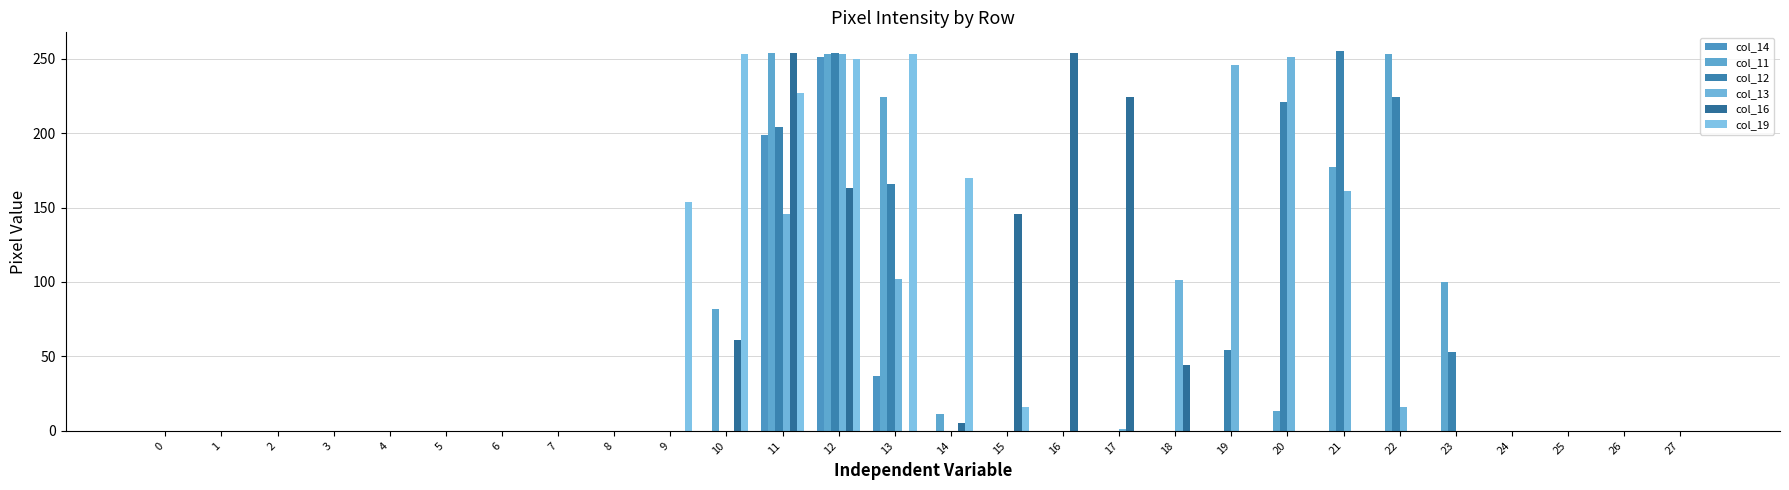

The value of col_14 at 24 is 0. True or false?

True